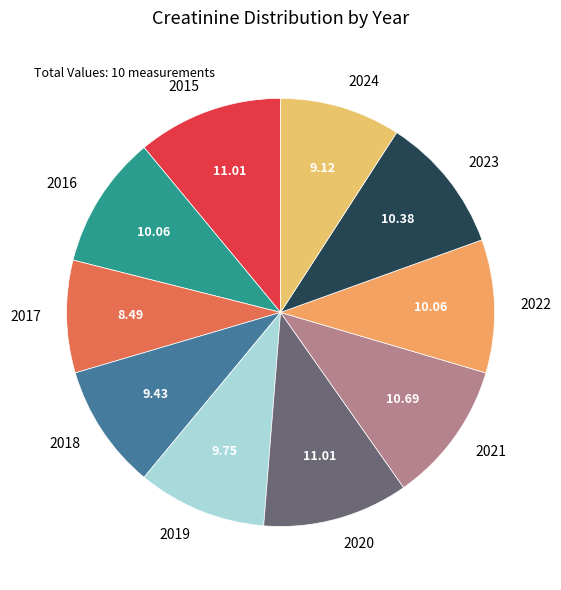

Approximately how many times larger is the value at 2017 compared to 2024?

0.9